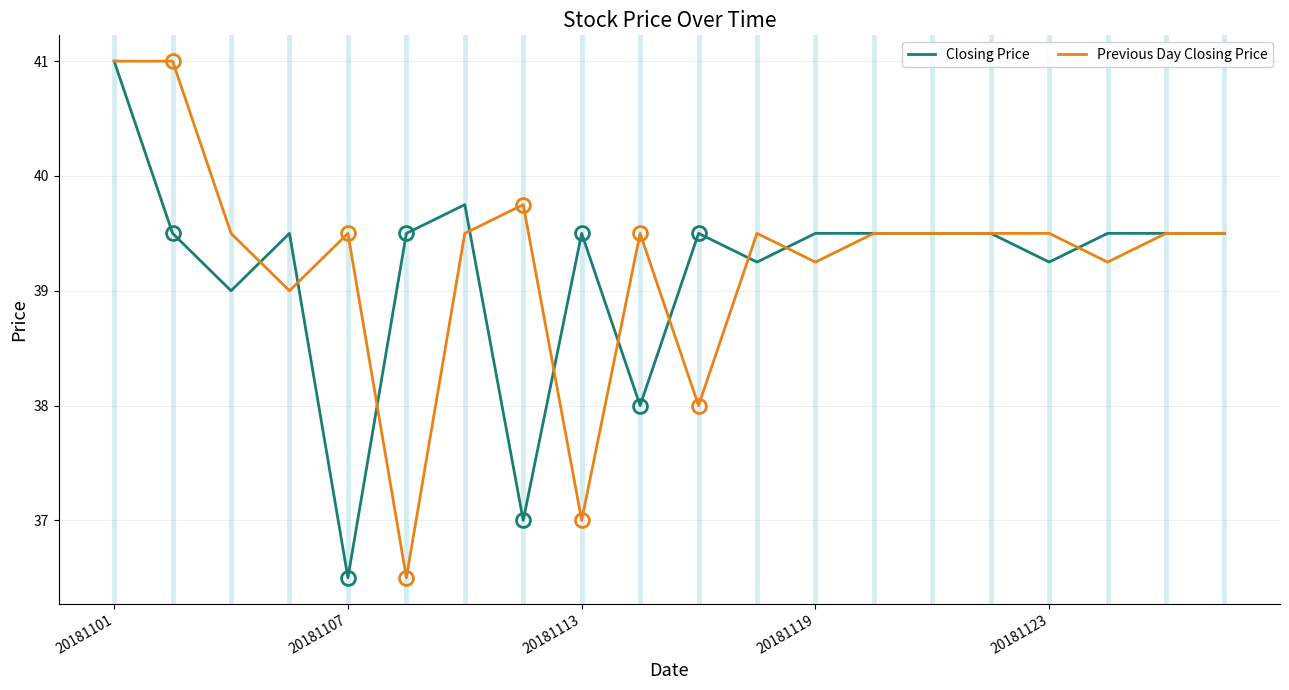

What is the maximum value shown in the chart?

41.0